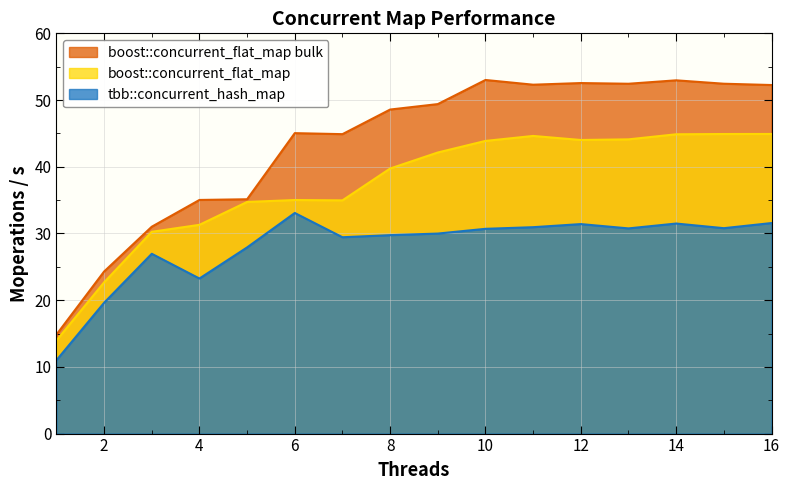

At which category does tbb::concurrent_hash_map reach its first local valley?

4